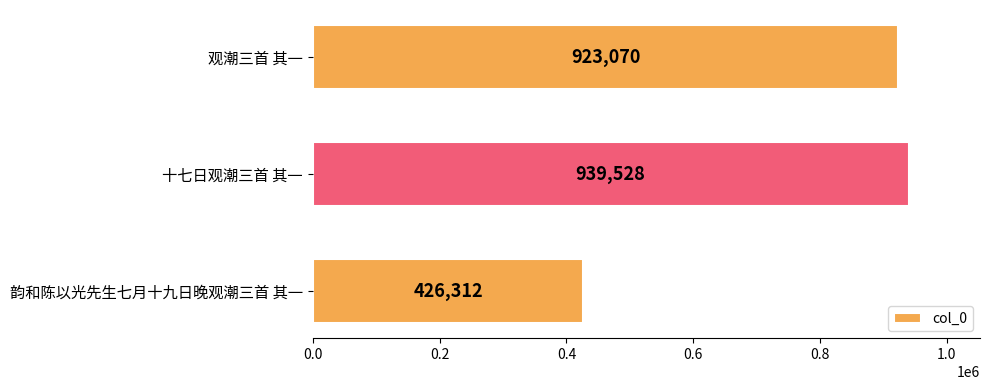

True or false: the data shows 292738 at 韵和陈以光先生七月十九日晚观潮三首 其一.

False